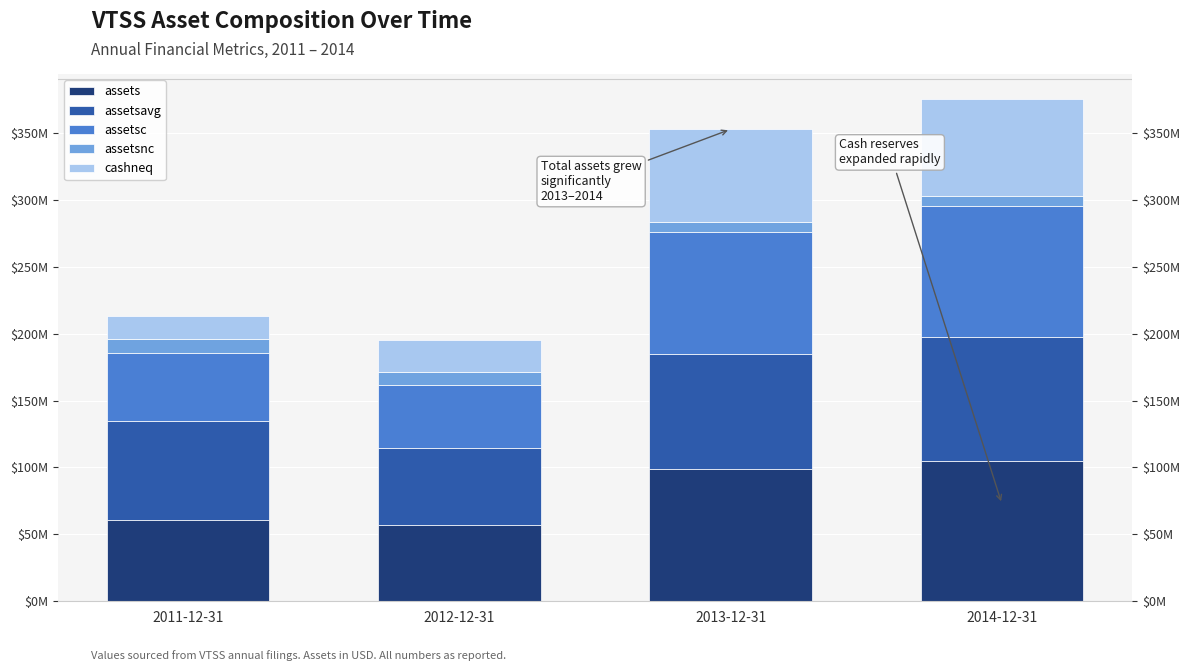

At which label is assetsnc closest to 9111500?

2012-12-31